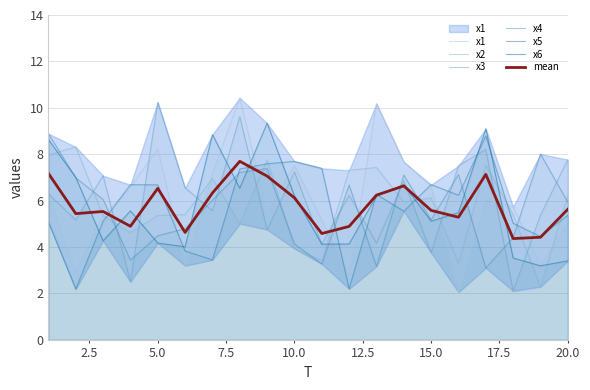

Which series has the largest range (max minus min)?

x1